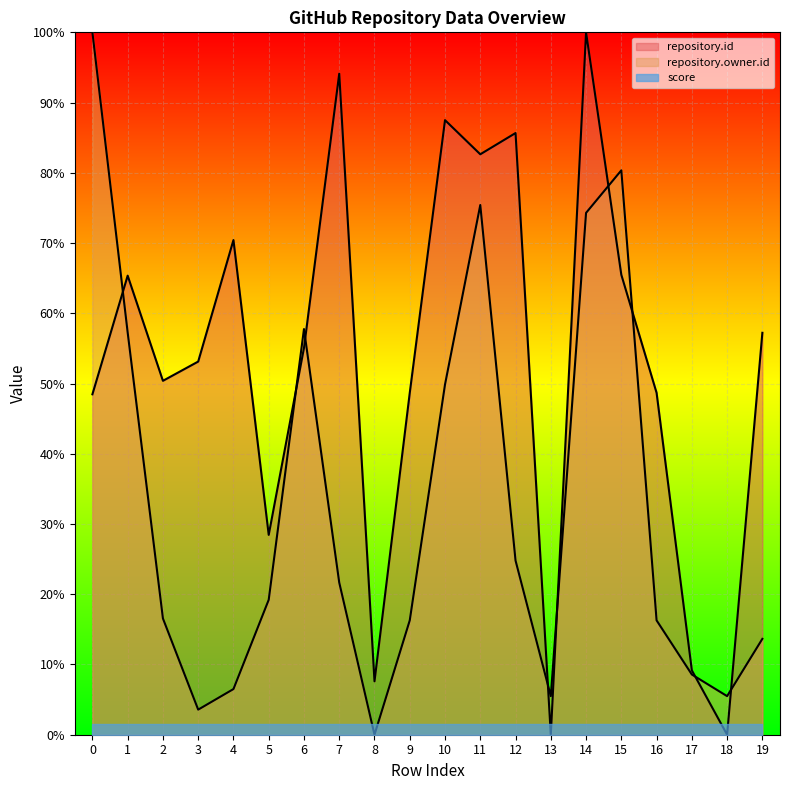

What are all the series names shown in the legend?

repository.id, repository.owner.id, score